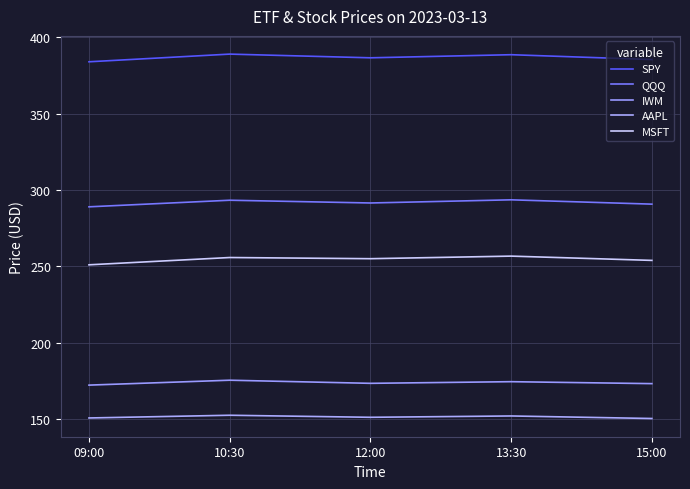

Rank the series at 13:30 from lowest to highest value.

AAPL, IWM, MSFT, QQQ, SPY